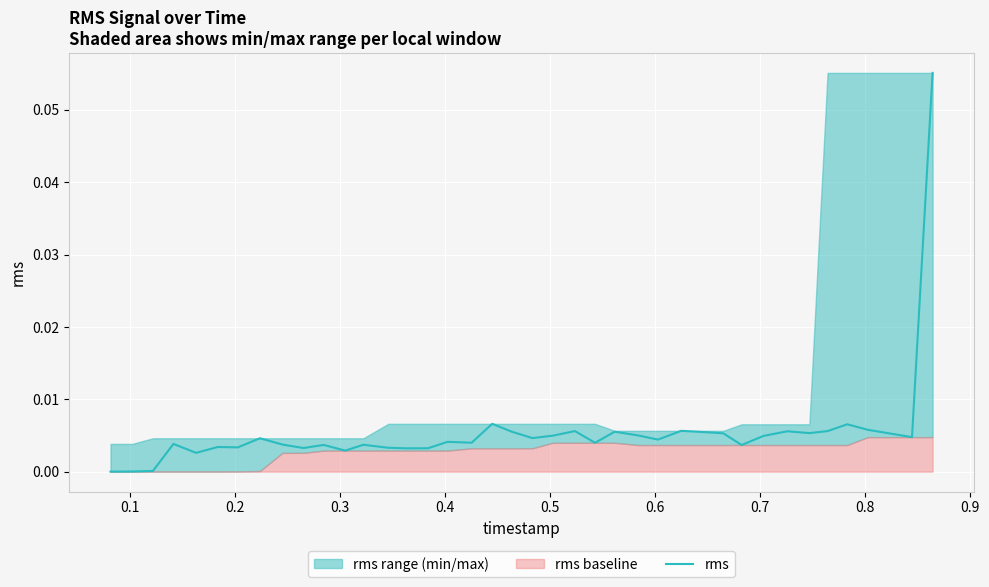

Reading left to right, extract all data points from this chart.

0.0	0.0	0.0	0.0	0.0	0.0	0.0	0.0	0.0	0.0	0.0	0.0	0.0	0.0	0.0	0.0	0.0	0.0	0.0	0.0	0.0	0.0	0.0	0.0	0.0	0.0	0.0	0.0	0.0	0.0	0.0	0.0	0.0	0.0	0.0	0.0	0.0	0.0	0.0	0.1